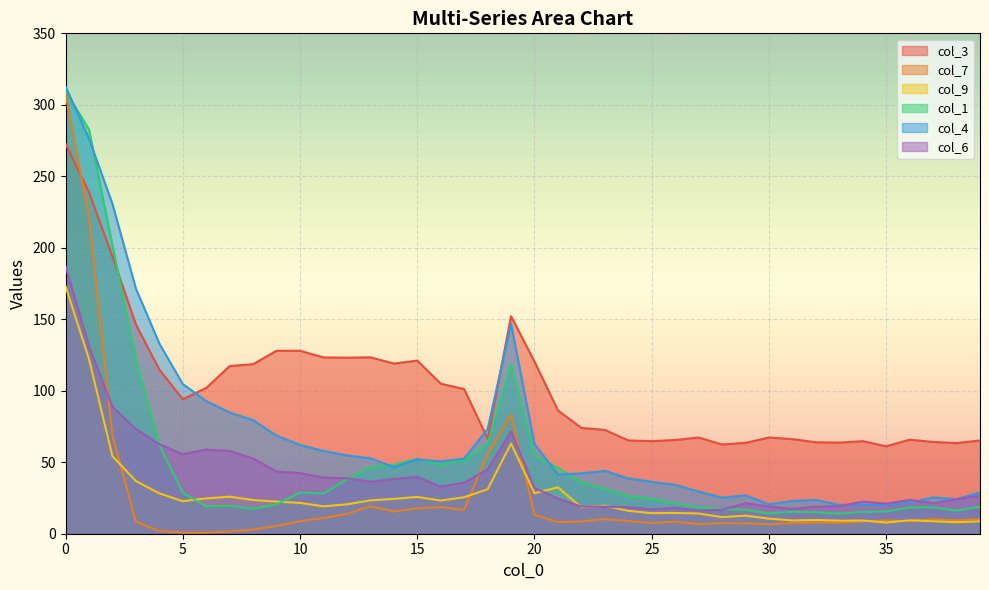

List the series in order of their peak value, lowest first.

col_9, col_6, col_3, col_7, col_1, col_4